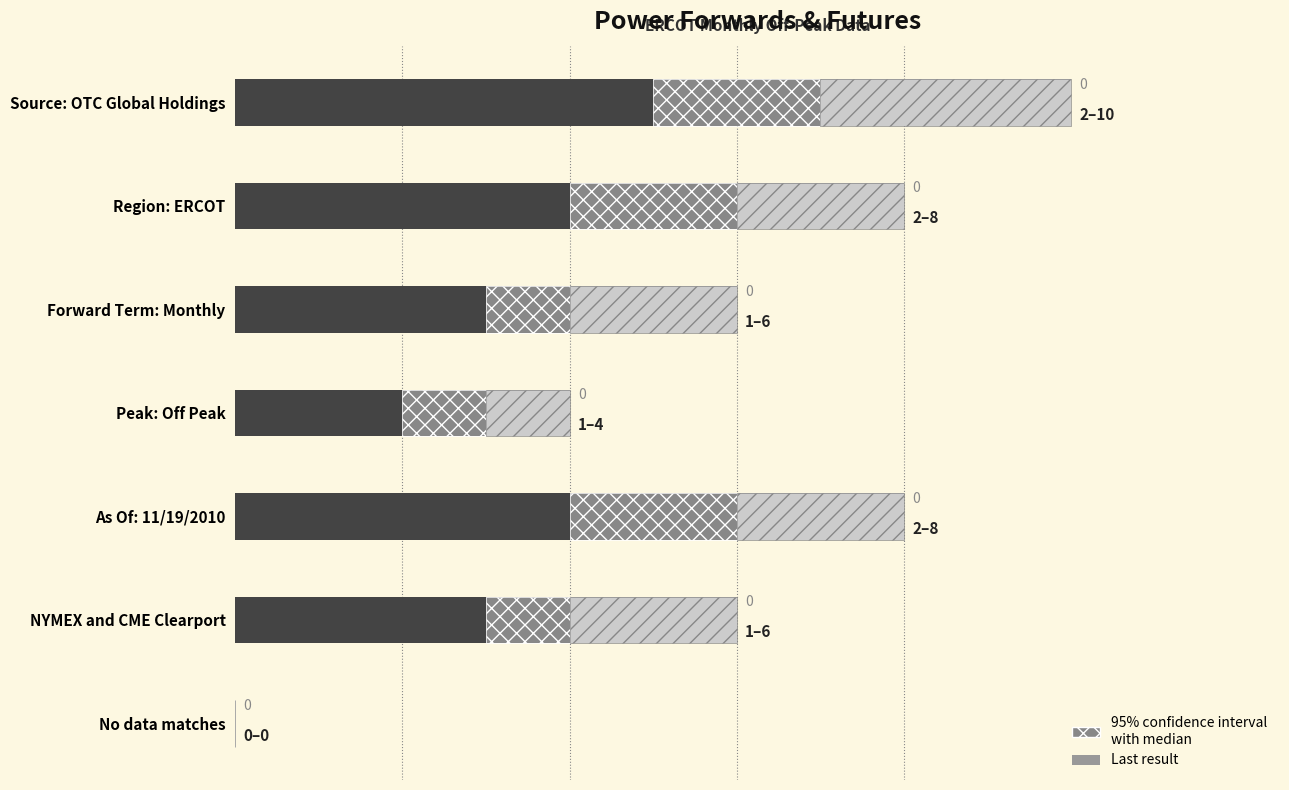

The Median series shows 5 at As Of: 11/19/2010. True or false?

False